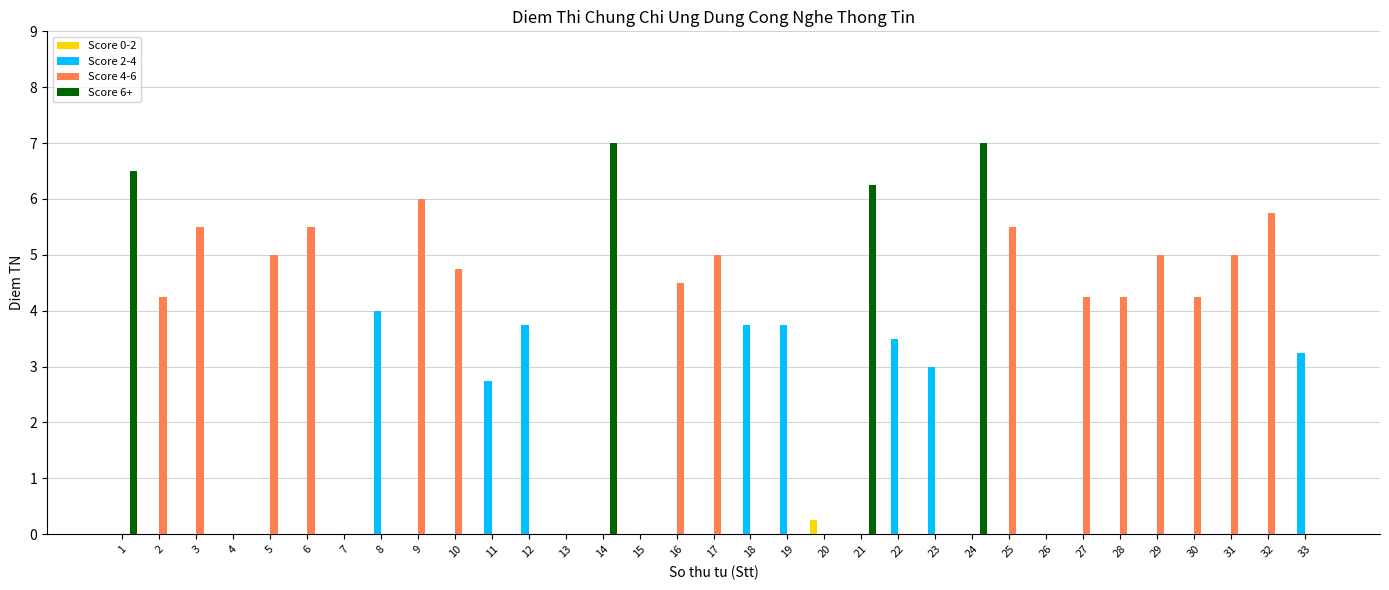

The Score 4-6 series shows 5.5 at 25. True or false?

True